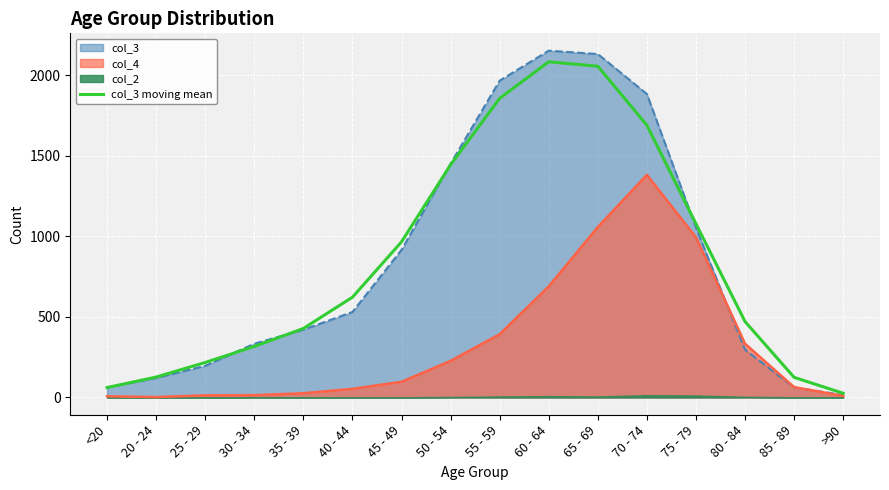

Reading left to right, transcribe all the data shown in this chart.

<20=61.0	20 - 24=126.3	25 - 29=216.7	30 - 34=316.3	35 - 39=427.7	40 - 44=621.7	45 - 49=965.0	50 - 54=1443.3	55 - 59=1855.3	60 - 64=2082.0	65 - 69=2054.3	70 - 74=1688.3	75 - 79=1077.0	80 - 84=470.3	85 - 89=124.3	>90=25.7